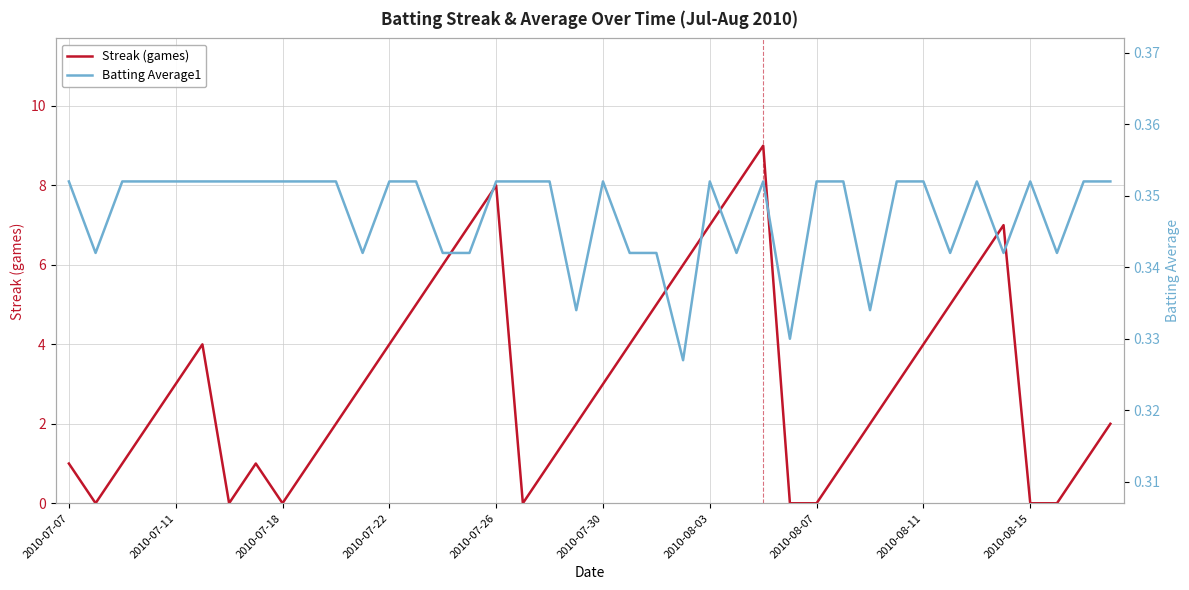

At 11, list the series in order from smallest to largest.

Batting Average1, Streak (games)